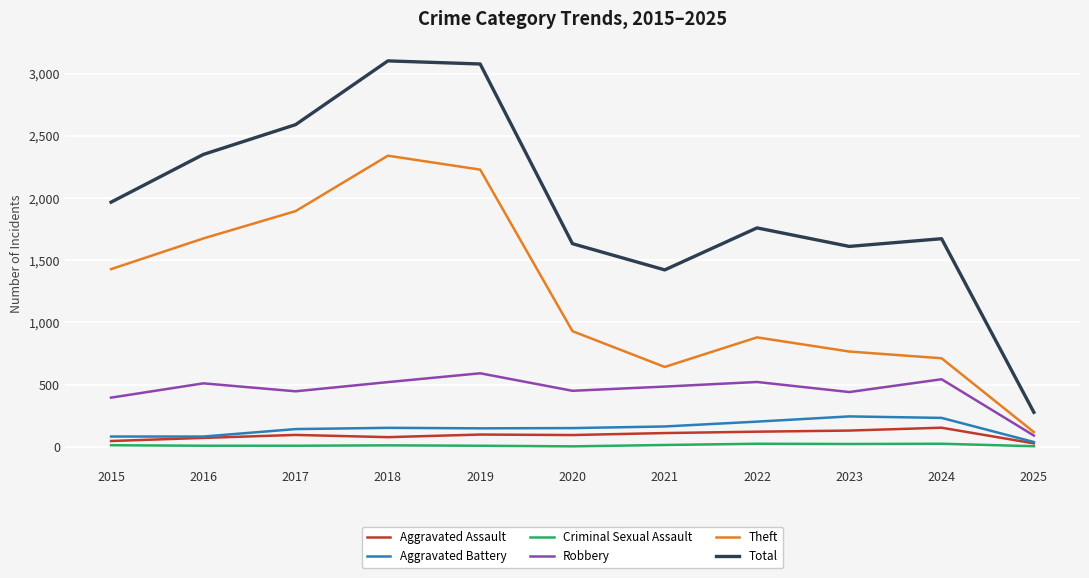

True or false: Robbery has a value of 510 at 2016.

True